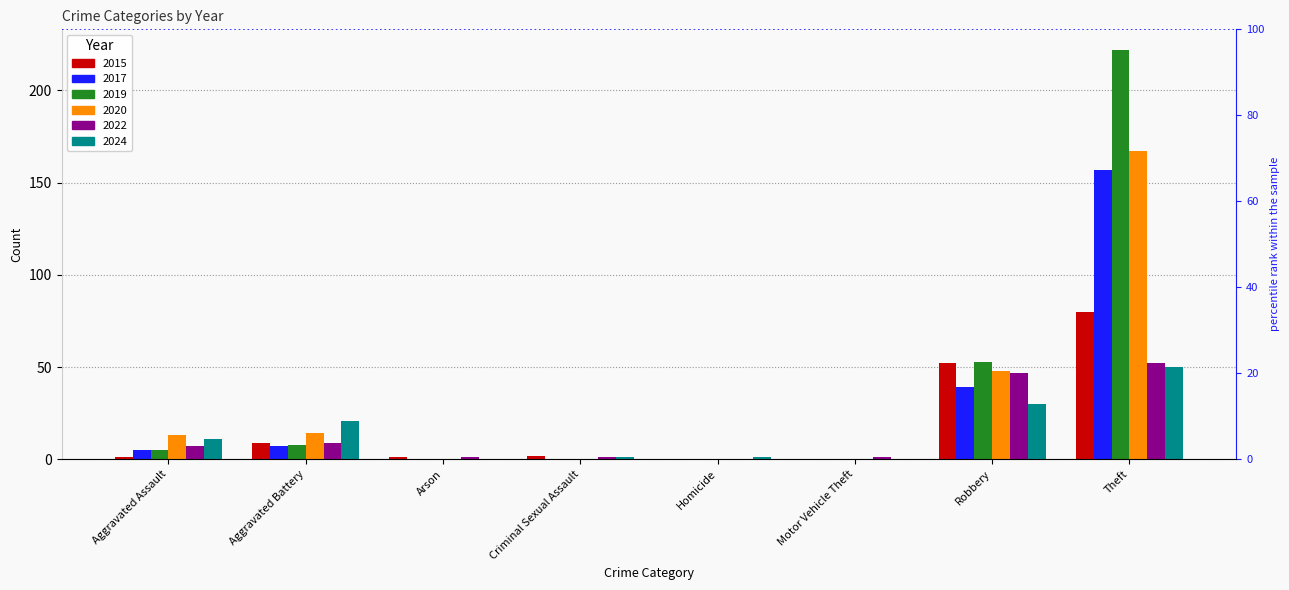

Reading left to right, extract all data points from this chart.

2015: Aggravated Assault=1	Aggravated Battery=9	Arson=1	Criminal Sexual Assault=2	Homicide=0	Motor Vehicle Theft=0	Robbery=52	Theft=80
2017: Aggravated Assault=5	Aggravated Battery=7	Arson=0	Criminal Sexual Assault=0	Homicide=0	Motor Vehicle Theft=0	Robbery=39	Theft=157
2019: Aggravated Assault=5	Aggravated Battery=8	Arson=0	Criminal Sexual Assault=0	Homicide=0	Motor Vehicle Theft=0	Robbery=53	Theft=222
2020: Aggravated Assault=13	Aggravated Battery=14	Arson=0	Criminal Sexual Assault=0	Homicide=0	Motor Vehicle Theft=0	Robbery=48	Theft=167
2022: Aggravated Assault=7	Aggravated Battery=9	Arson=1	Criminal Sexual Assault=1	Homicide=0	Motor Vehicle Theft=1	Robbery=47	Theft=52
2024: Aggravated Assault=11	Aggravated Battery=21	Arson=0	Criminal Sexual Assault=1	Homicide=1	Motor Vehicle Theft=0	Robbery=30	Theft=50